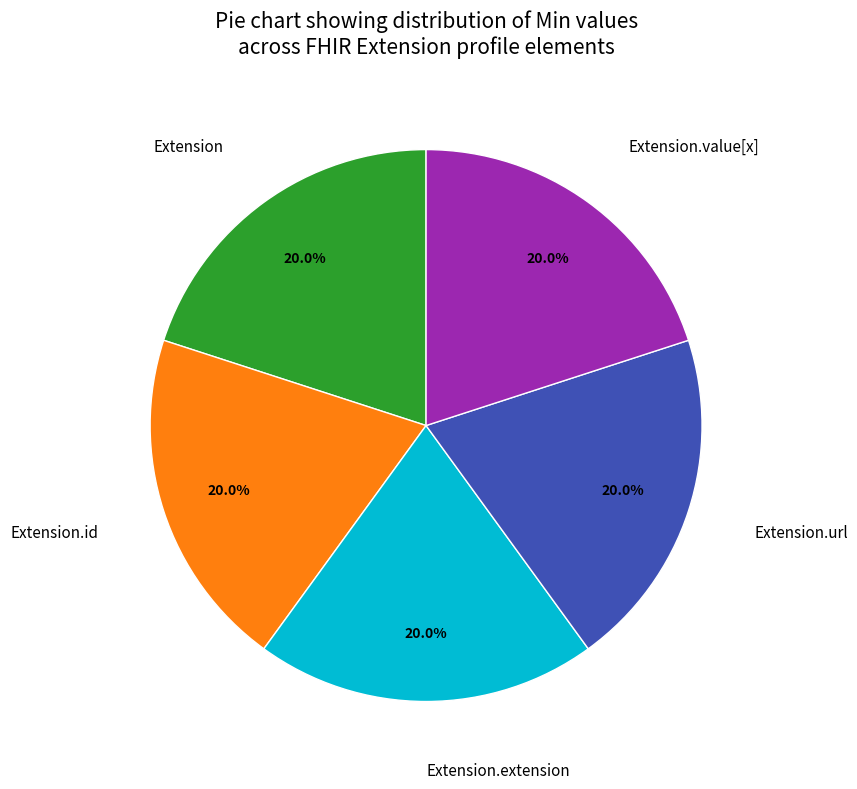

To the nearest percent, what is the difference between the largest and smallest slice percentages?

0%